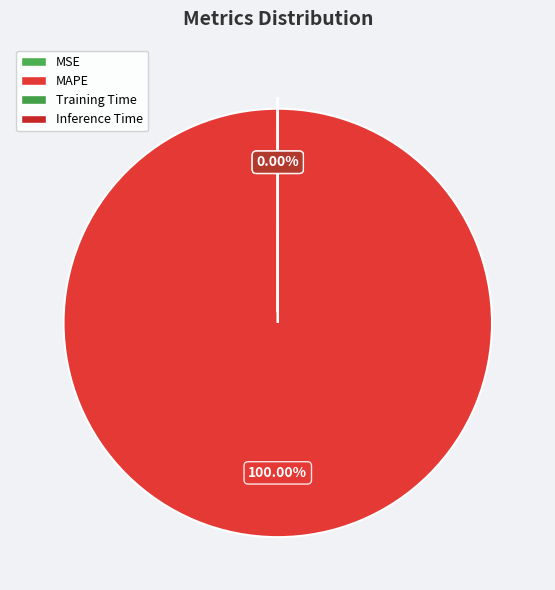

Which category accounts for the majority?

MAPE